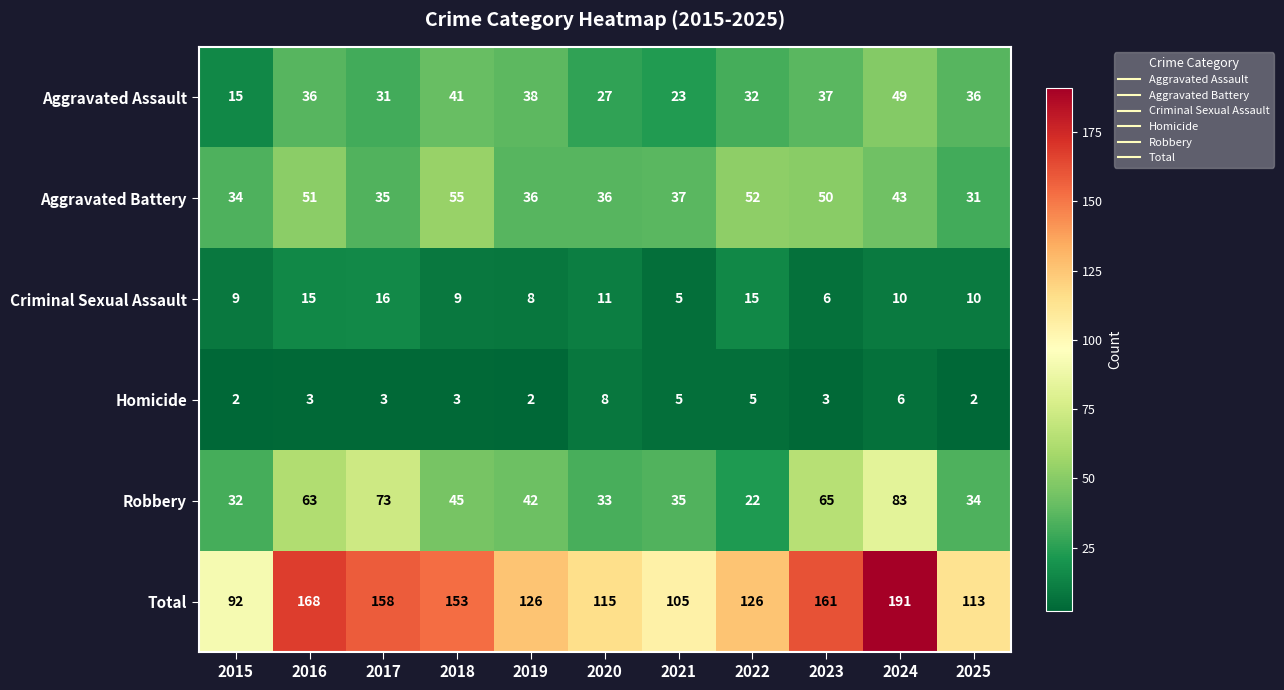

The value of Total at 2023 is 92. True or false?

False